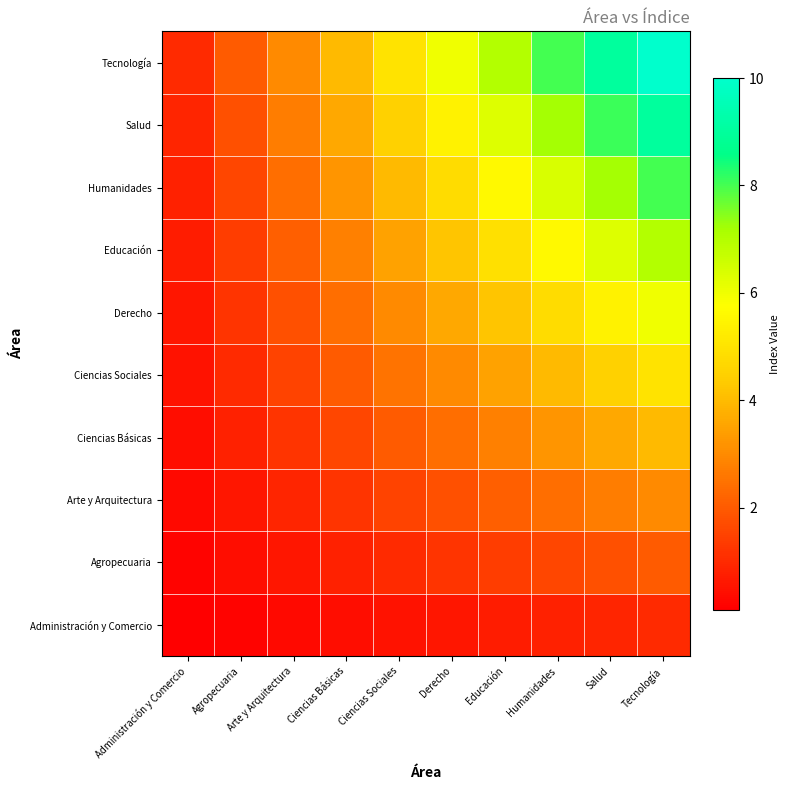

What is the total value across all series at Salud?

49.5